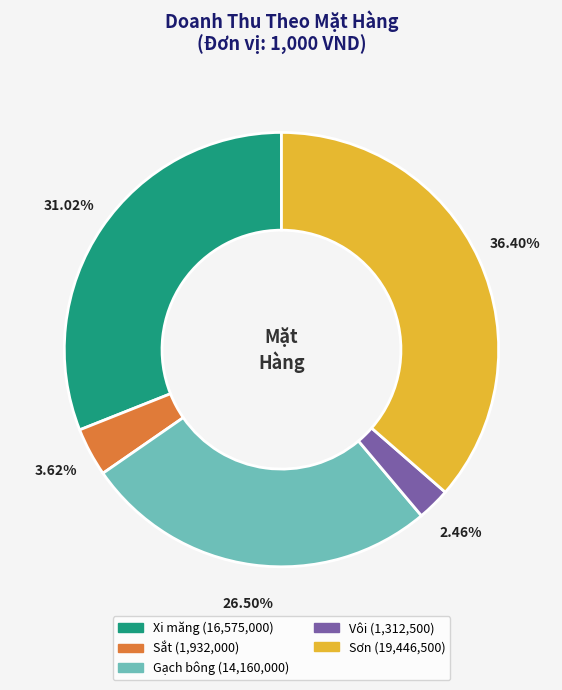

To the nearest percent, what is the difference between the largest and smallest slice percentages?

34%